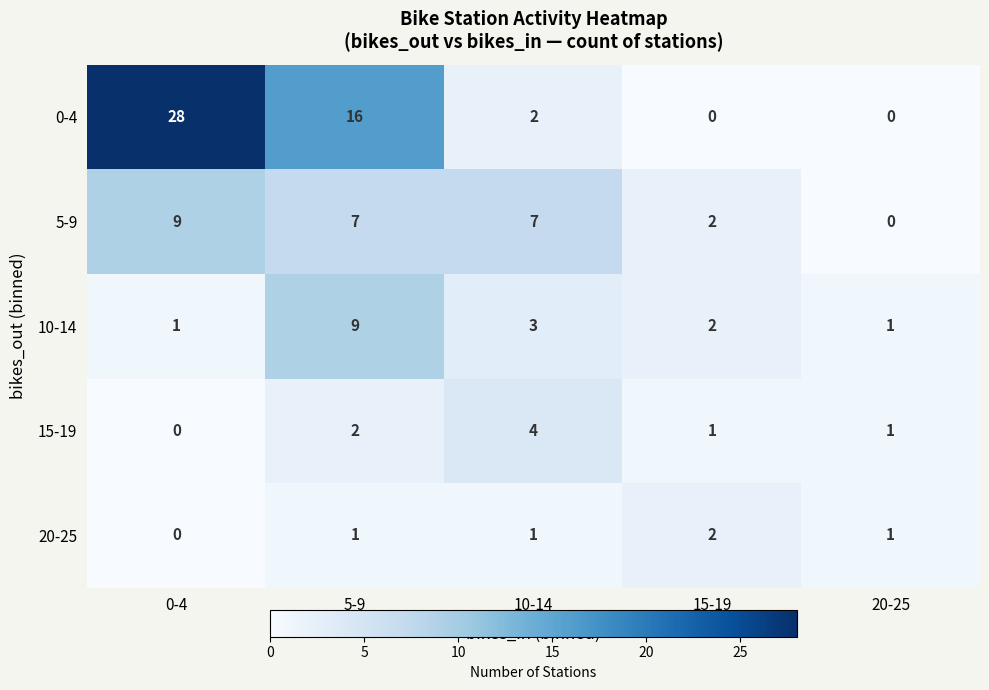

Reading left to right, extract all data points from this chart.

0-4: 0-4=28	5-9=16	10-14=2	15-19=0	20-25=0
5-9: 0-4=9	5-9=7	10-14=7	15-19=2	20-25=0
10-14: 0-4=1	5-9=9	10-14=3	15-19=2	20-25=1
15-19: 0-4=0	5-9=2	10-14=4	15-19=1	20-25=1
20-25: 0-4=0	5-9=1	10-14=1	15-19=2	20-25=1